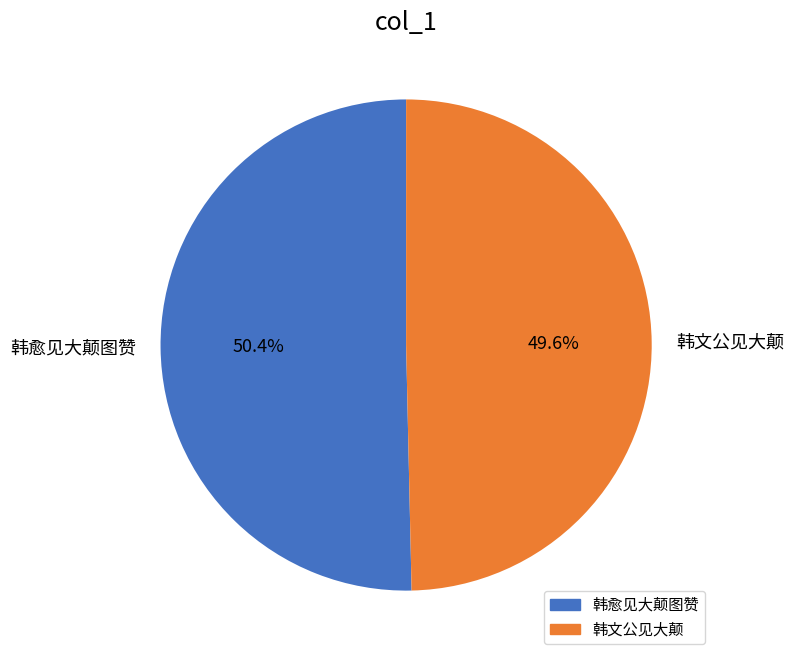

To the nearest percent, what is the average slice percentage?

50%